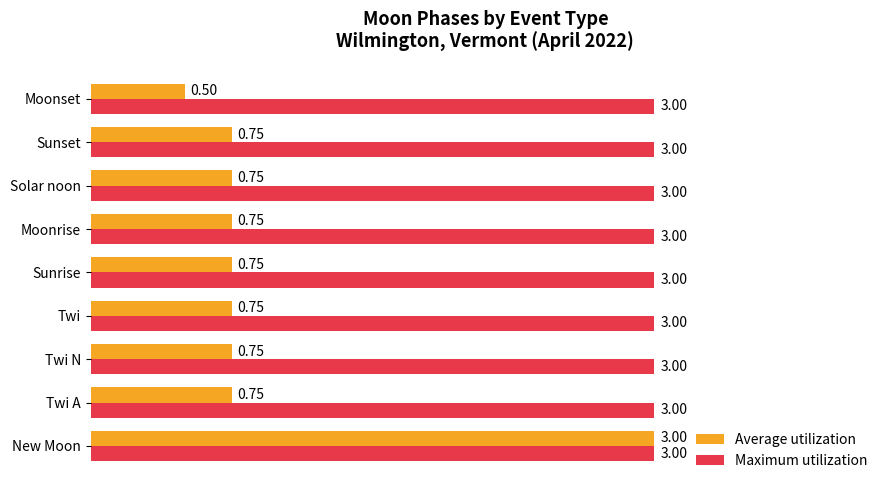

What is the average value of the Maximum utilization series?

3.0